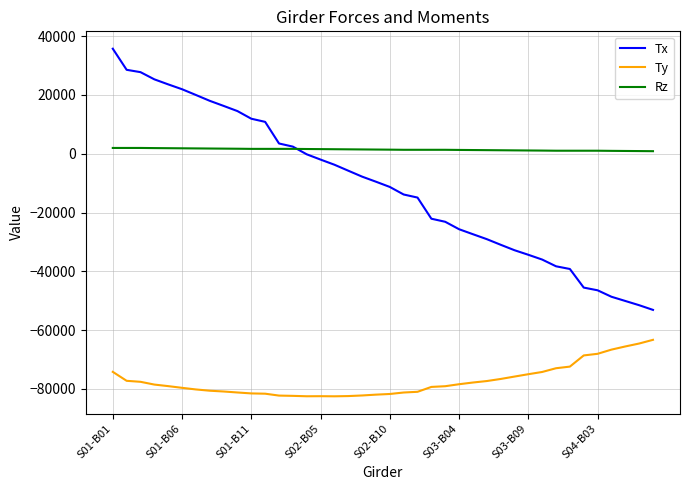

What are all the series names shown in the legend?

Tx, Ty, Rz